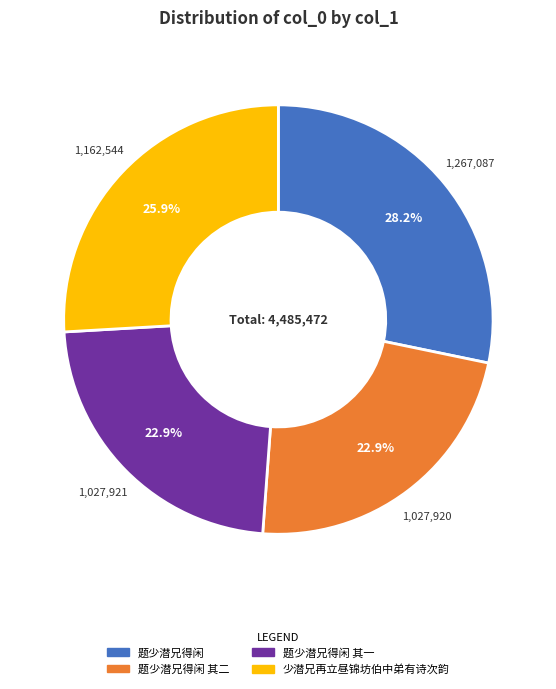

Is there any slice that represents more than half of the pie?

No